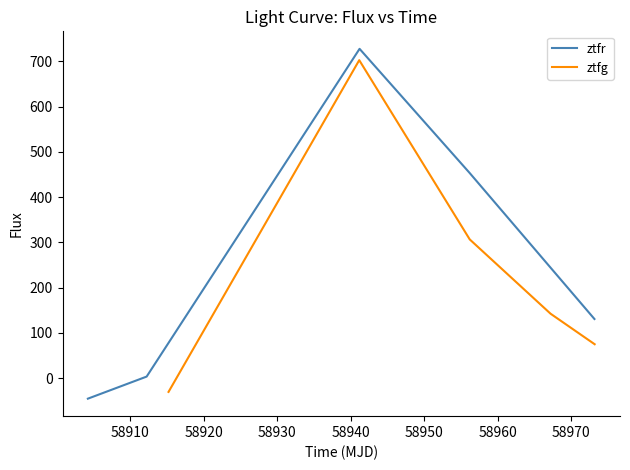

What is the maximum value for ztfr?

727.8